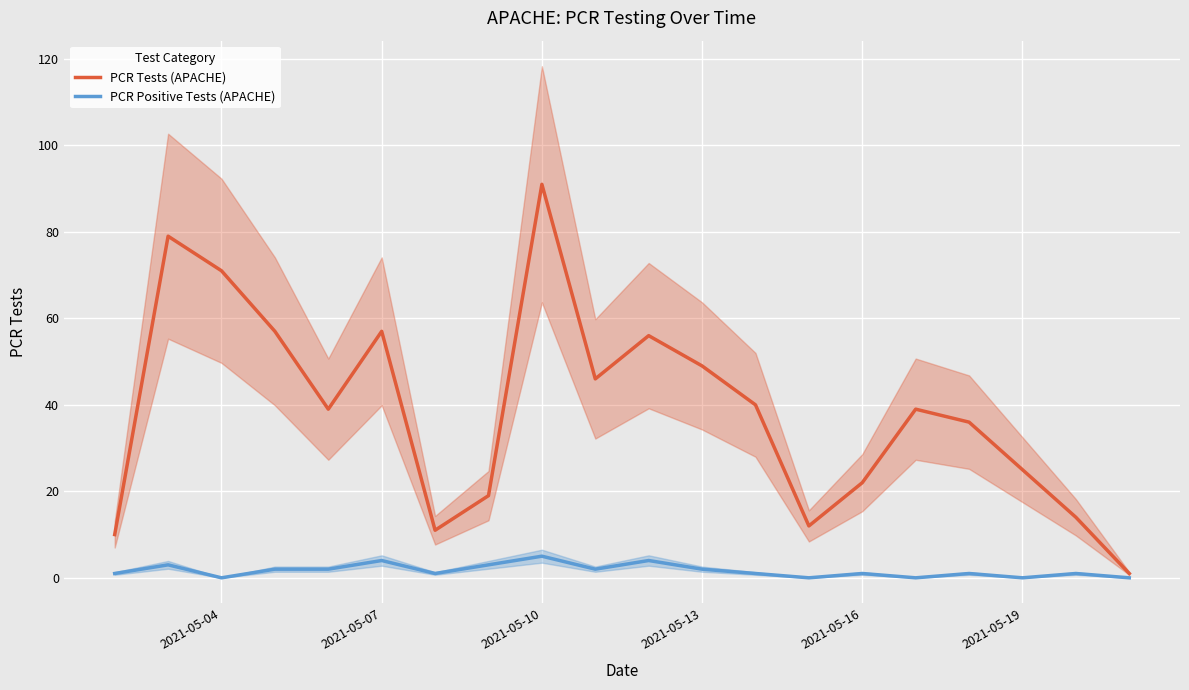

True or false: PCR Positive Tests (APACHE) and PCR Tests (APACHE) cross at least once.

False